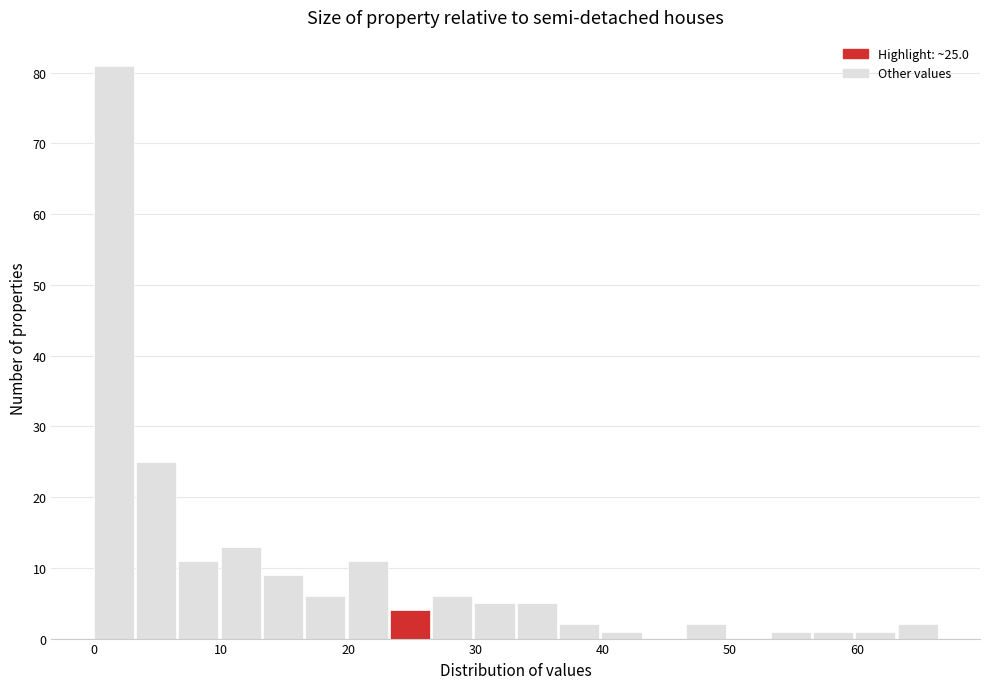

Around what value on the x-axis is the tallest bar? Give the approximate position of its centre, as read against the axis.

2